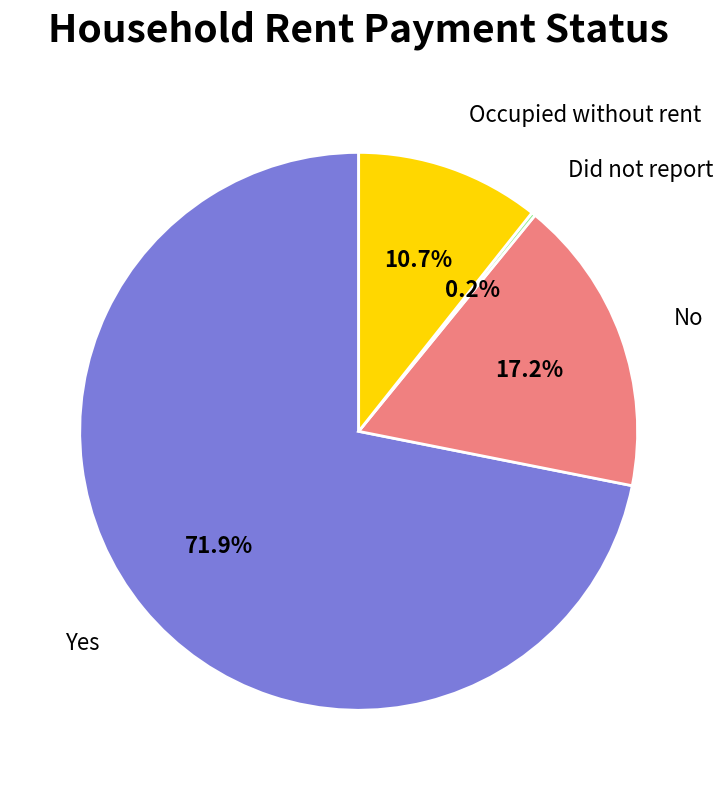

To the nearest percent, what is the combined percentage of Yes and No?

89%